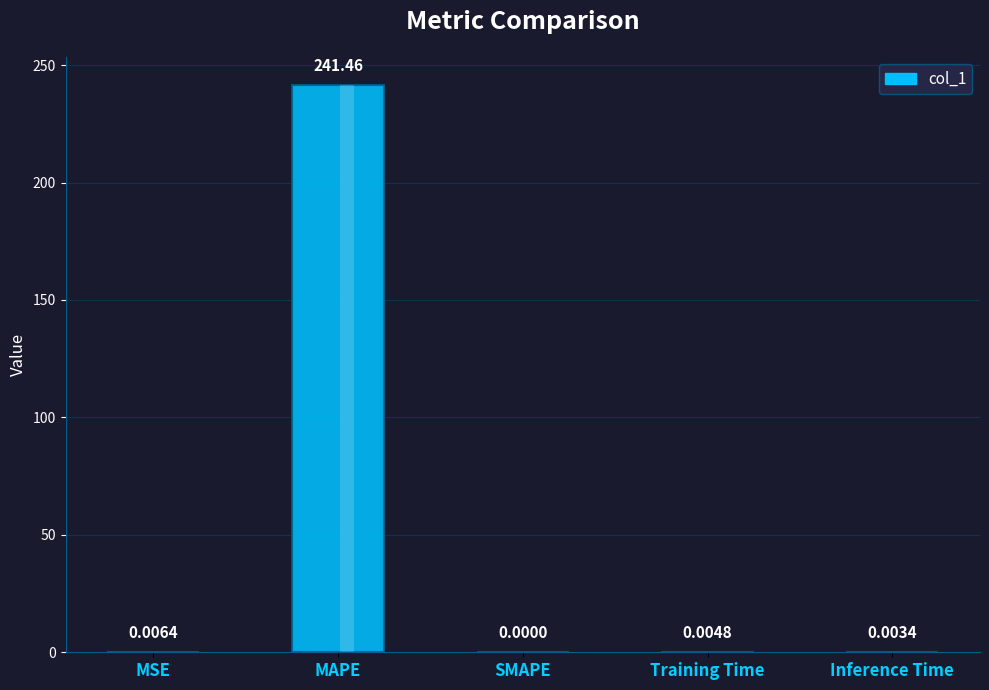

Reading left to right, what are all the values shown in this chart?

MSE=0.0	MAPE=241.5	SMAPE=0.0	Training Time=0.0	Inference Time=0.0